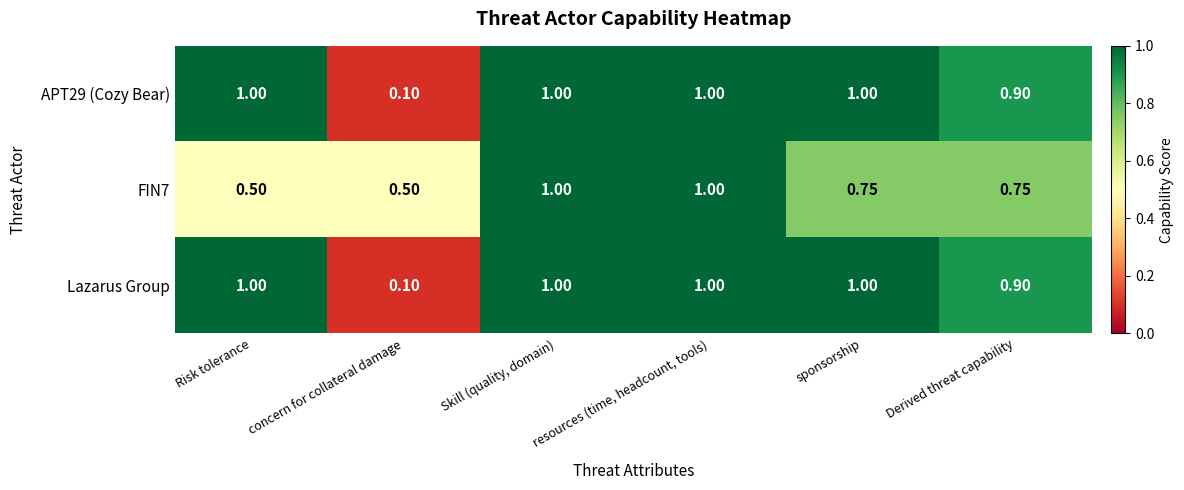

Is the value of FIN7 at Risk tolerance greater than the value of APT29 (Cozy Bear) at Derived threat capability?

No